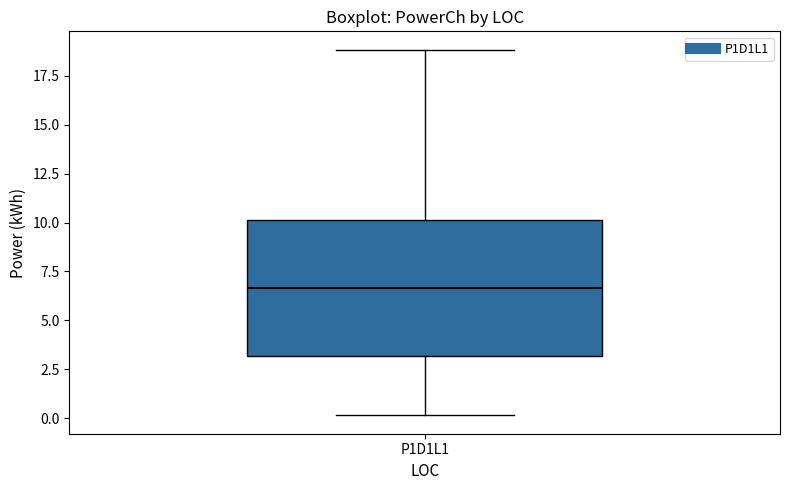

Transcribe this box plot: give where the median line is, the range the box spans, and where the two whiskers end, as read against the y-axis. The values are not printed on the chart, so give them approximately, as read against the axis.

median 6.5, box 3.0 to 10.0, whiskers 0.0 to 19.0